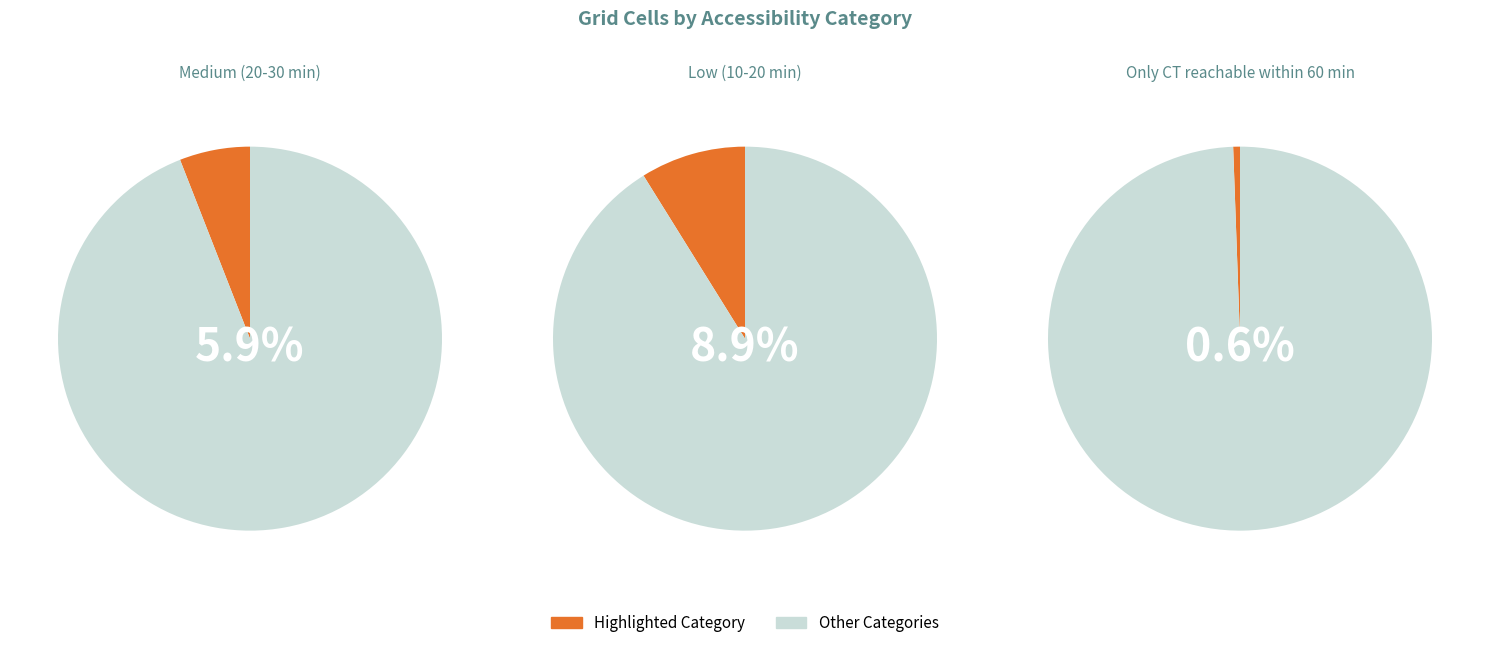

To the nearest percent, what portion does Medium (20-30 min) represent?

6%